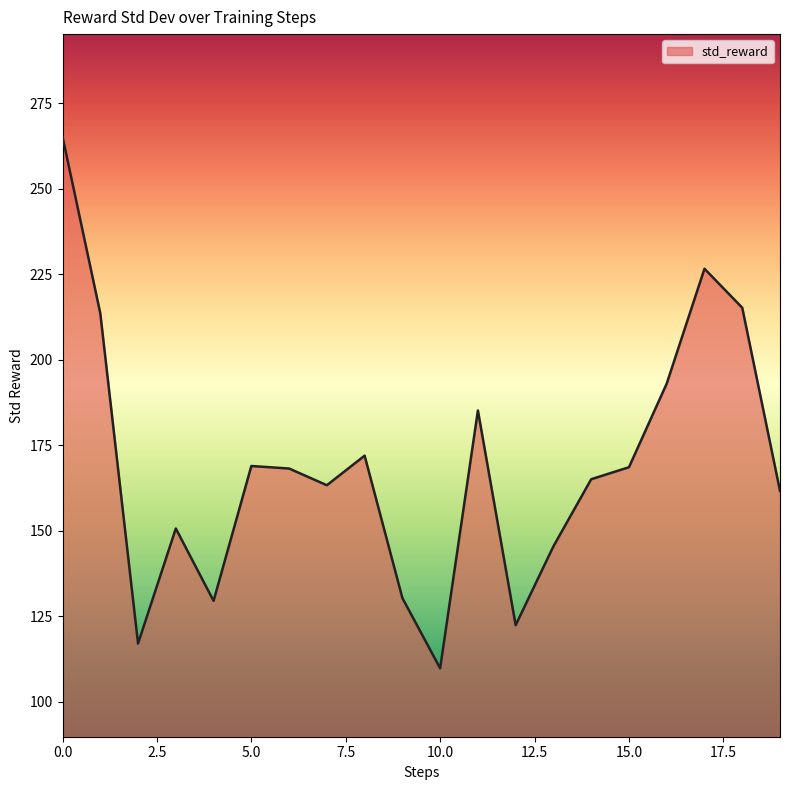

What is the difference between the maximum and minimum values?

155.3